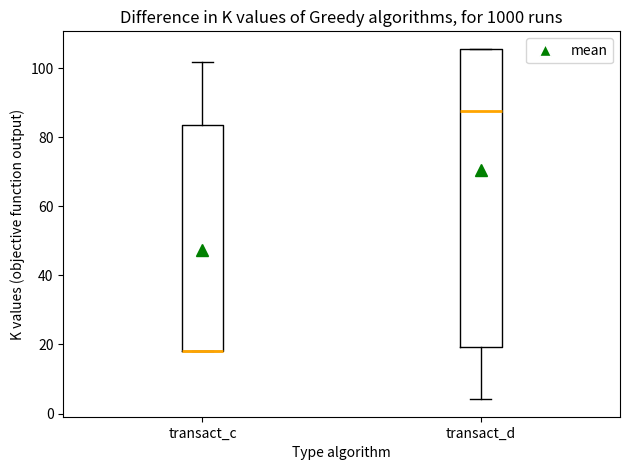

Reading left to right, read every box against the y-axis: the position of its median line, the range the box covers, and the ends of its whiskers. The values are not printed on the chart, so give them approximately, as read against the axis.

transact_c: median 18 (drawn on the box's lower edge), box 18 to 84, whiskers 18 to 102
transact_d: median 88, box 20 to 106, whiskers 4 to 106